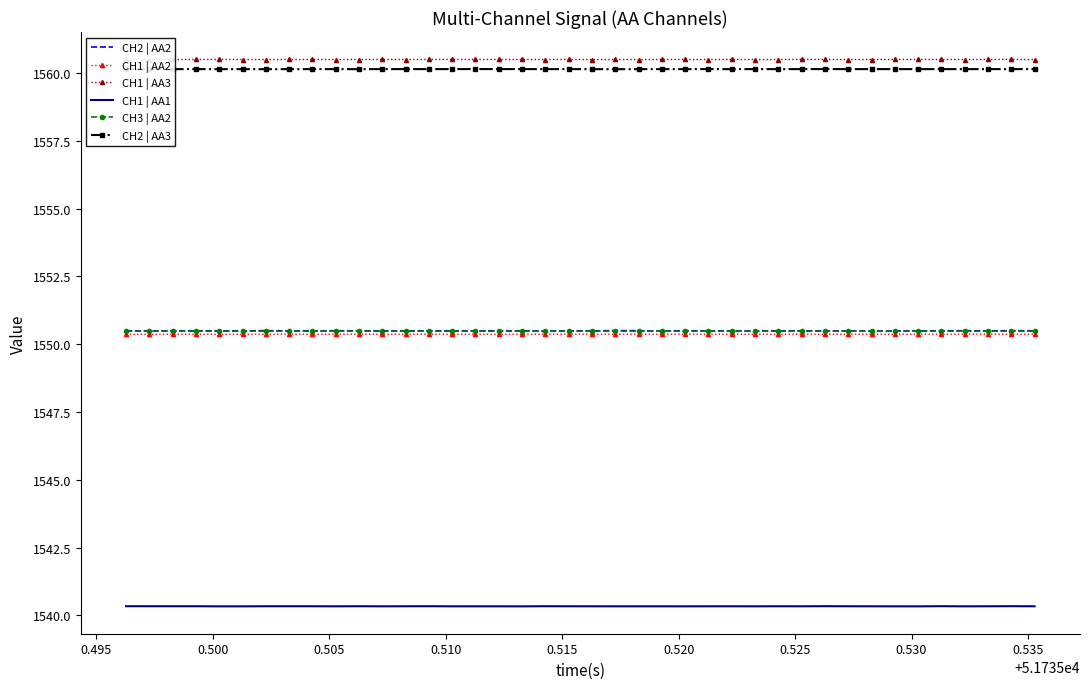

True or false: CH2 | AA3 and CH1 | AA3 cross at least once.

False